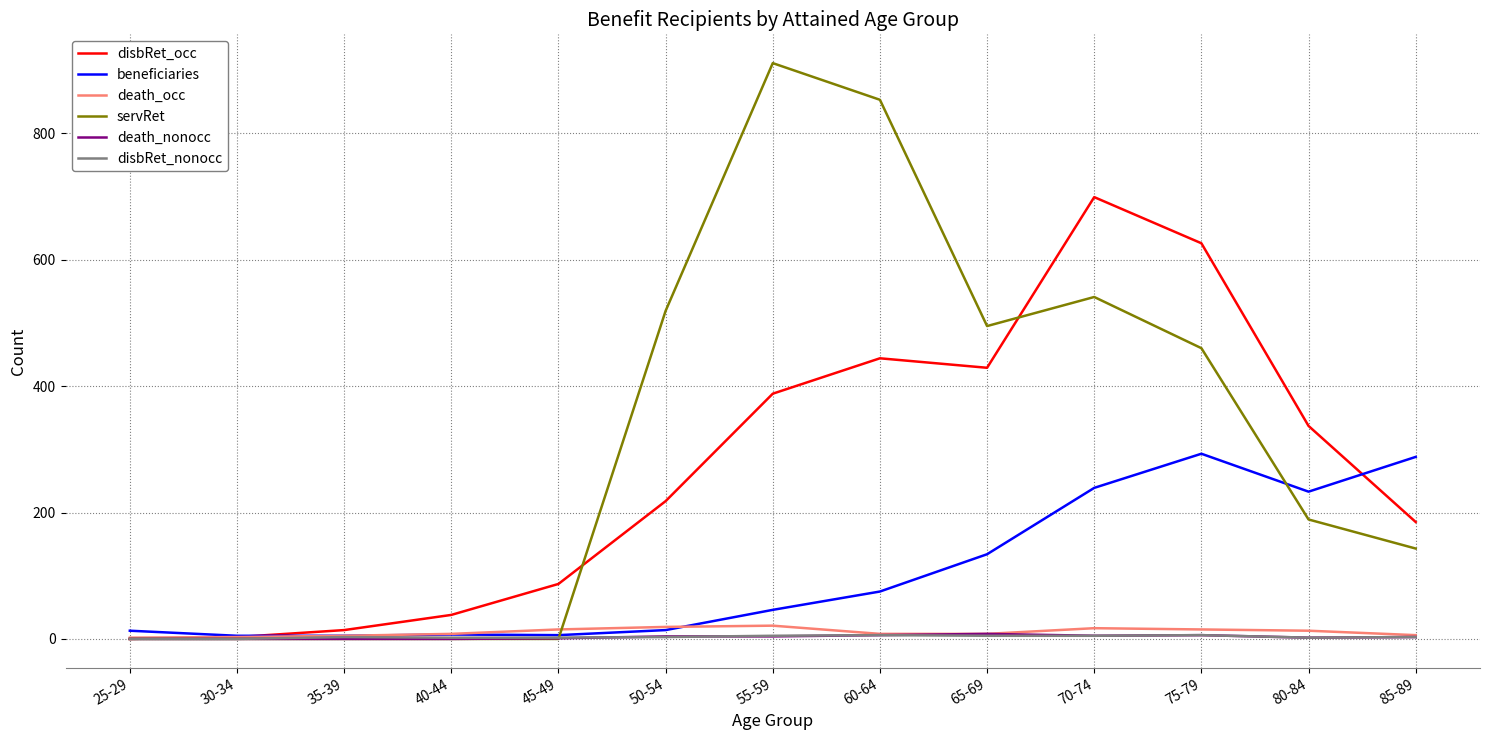

Is the value of disbRet_nonocc at 80-84 greater than the value of disbRet_occ at 55-59?

No